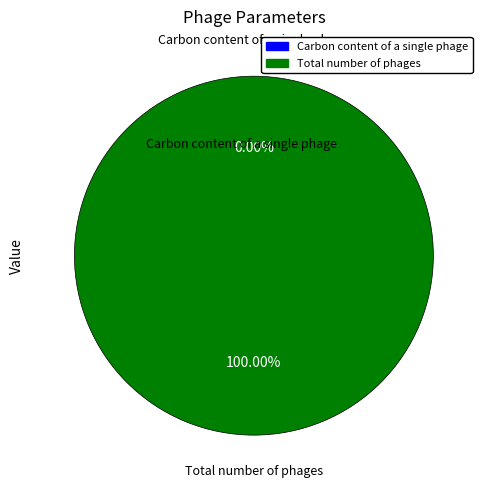

To the nearest percent, what is the difference between the Total number of phages and Carbon content of a single phage slice percentages?

100%